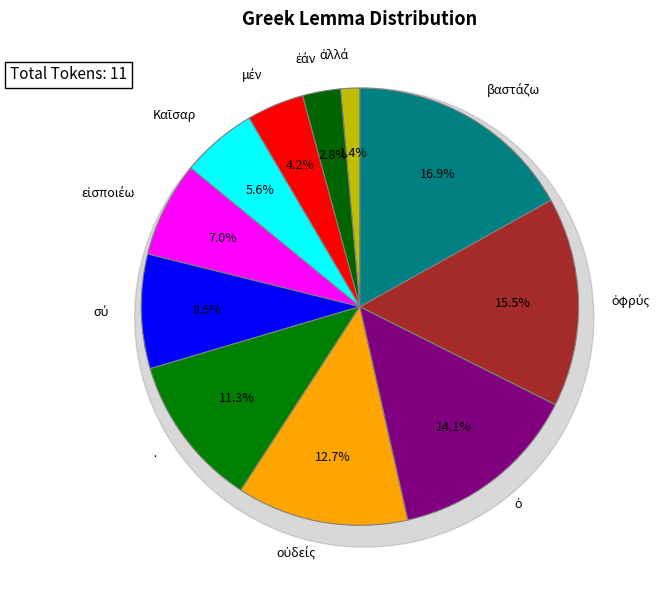

True or false: οὐδείς accounts for 20% of the total.

False